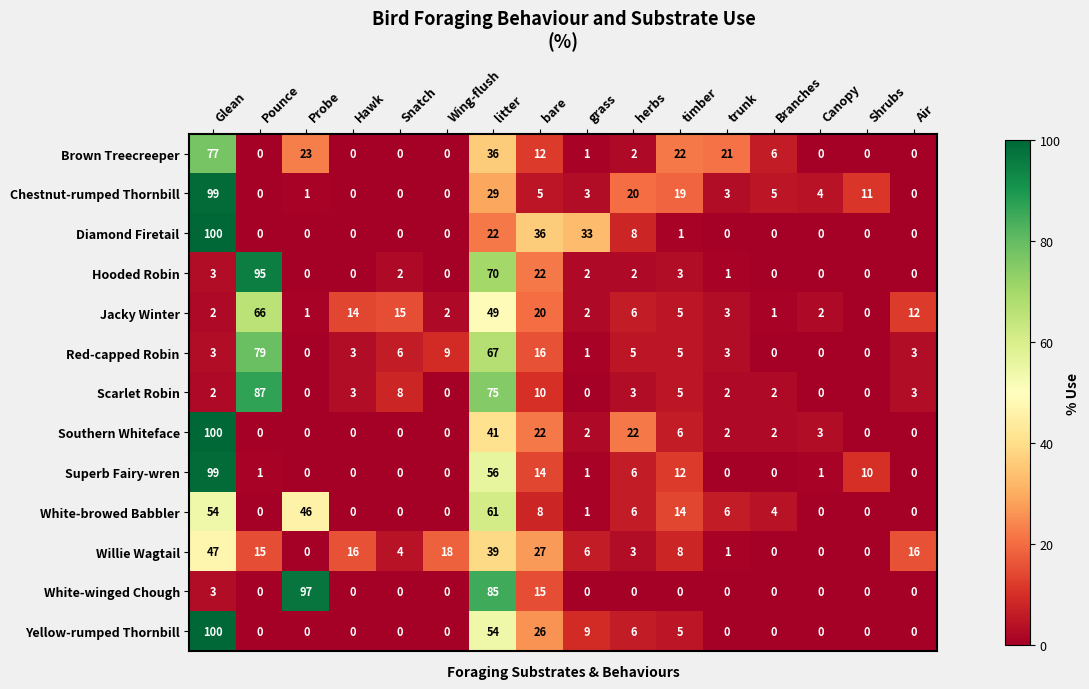

What is the difference between the maximum and minimum values in the Superb Fairy-wren series?

99